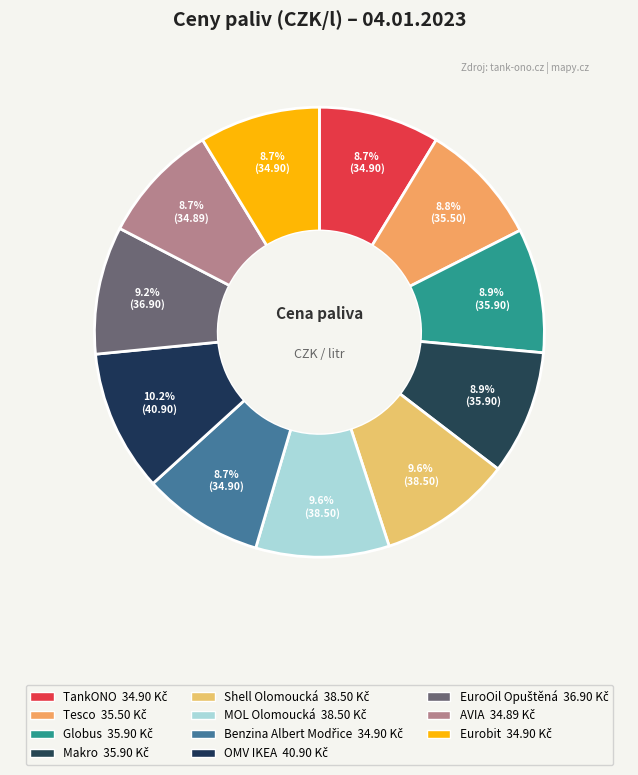

How many slices are in this pie chart?

11